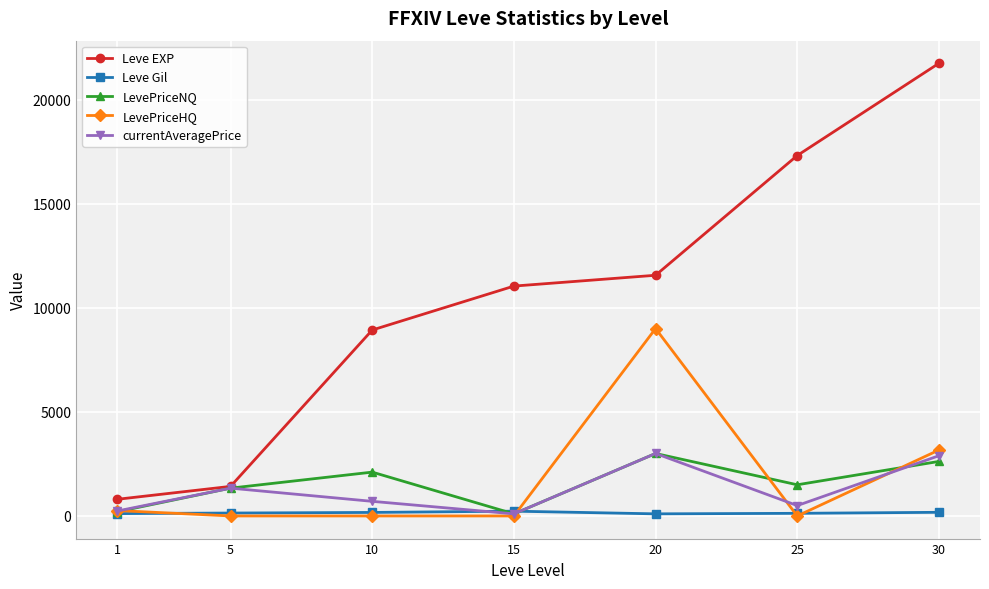

What is the average value of the LevePriceHQ series?

1775.1